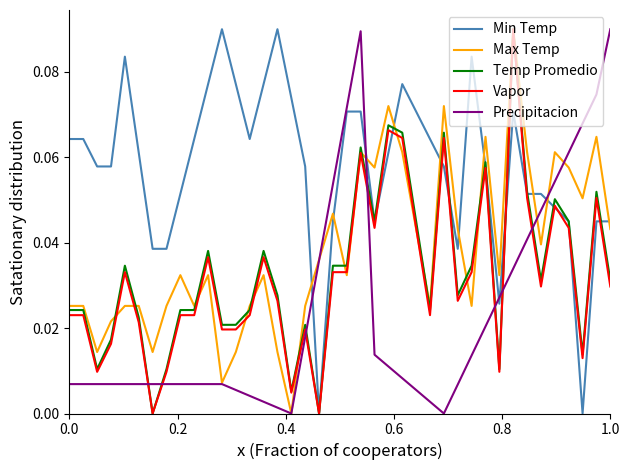

What are all the series names shown in the legend?

Min Temp, Max Temp, Temp Promedio, Vapor, Precipitacion